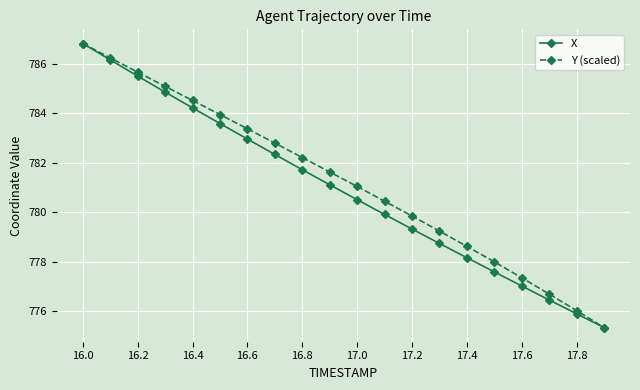

What is the lowest value of the X series?

775.3